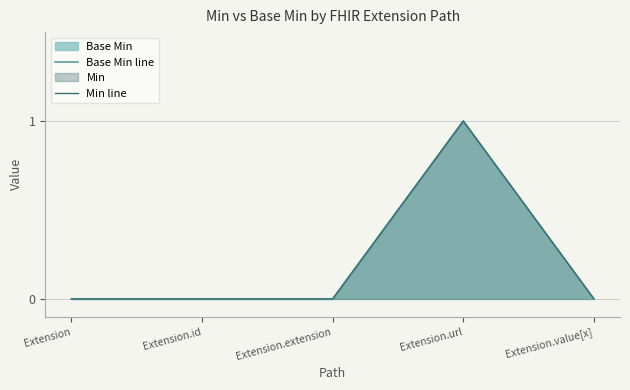

What is the difference between the Base Min line values at Extension.url and Extension.id?

1